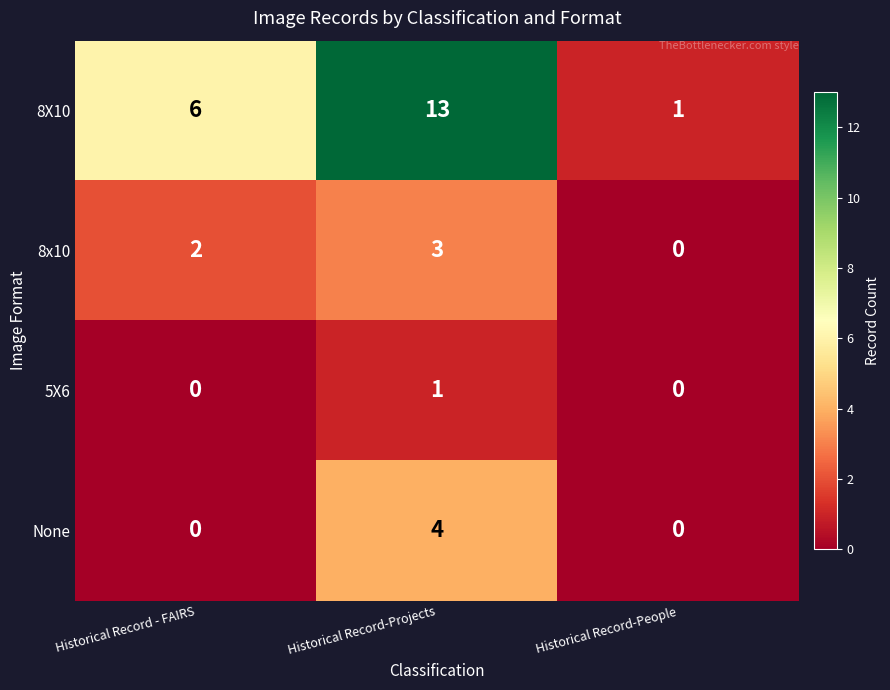

At Historical Record-Projects, list the series in order from largest to smallest.

8X10, None, 8x10, 5X6